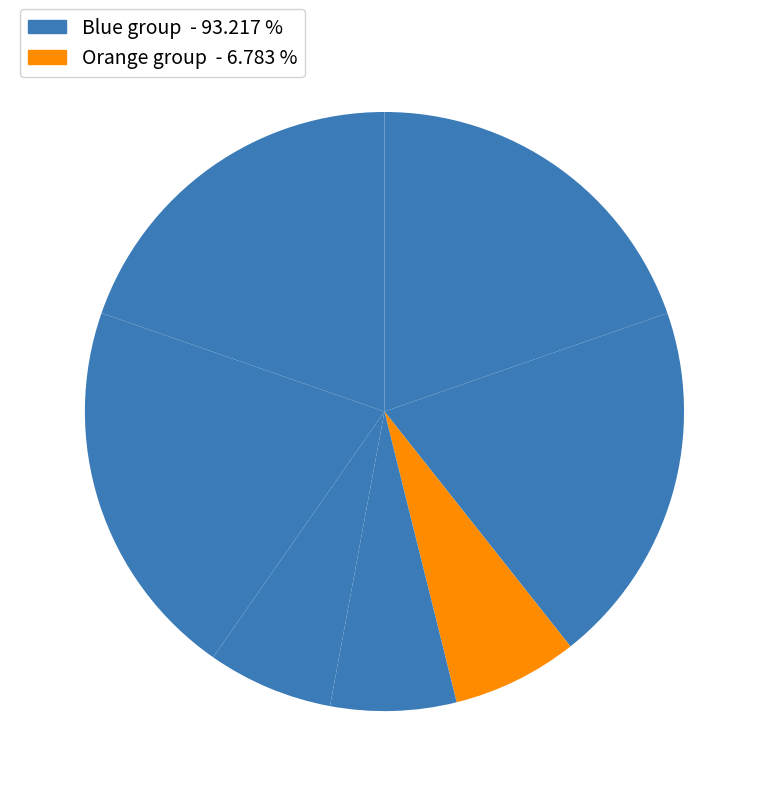

Count the number of slices in the pie.

7